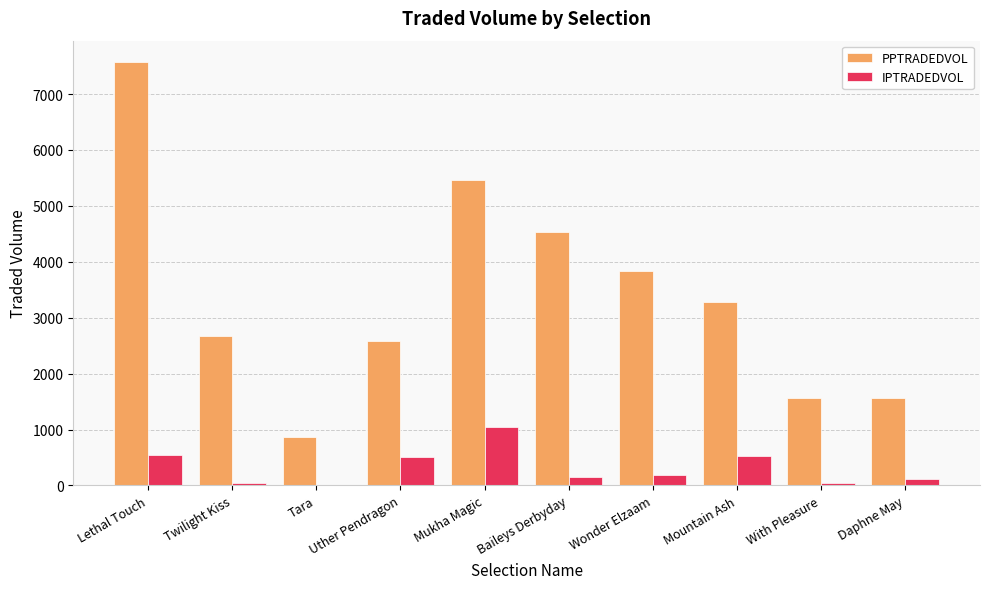

What is the sum of the PPTRADEDVOL values at Tara and Mukha Magic?

6327.3